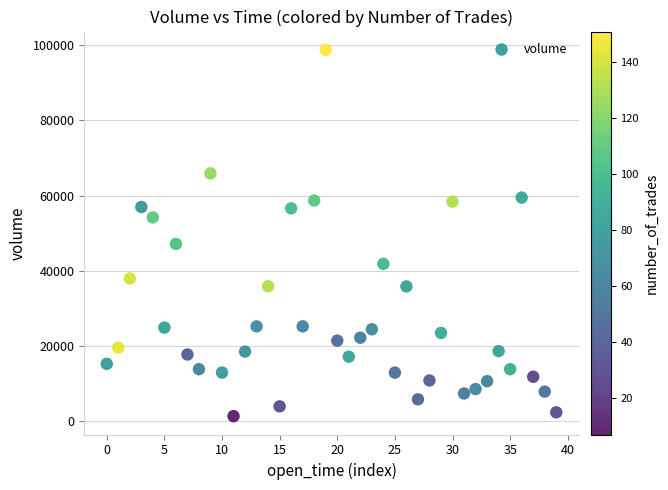

What Y value in the scatter plot is closest to 50009?

47108.2